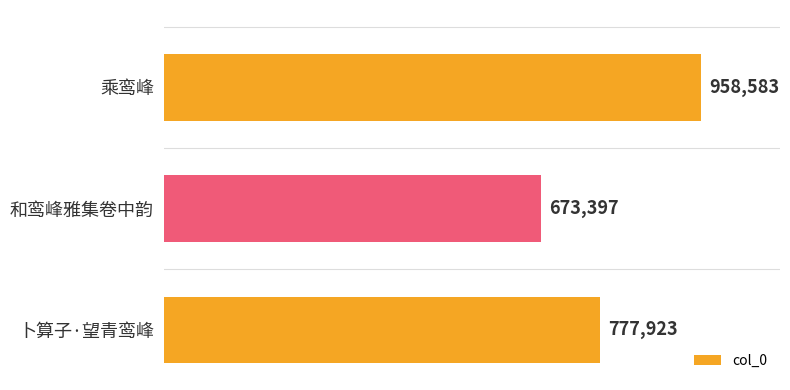

What is the average value?

803301